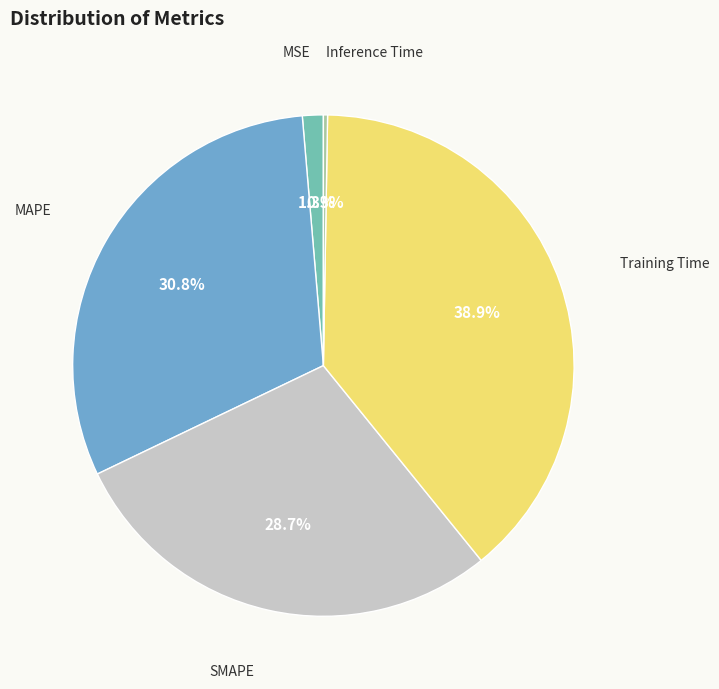

Is there any slice that represents more than half of the pie?

No